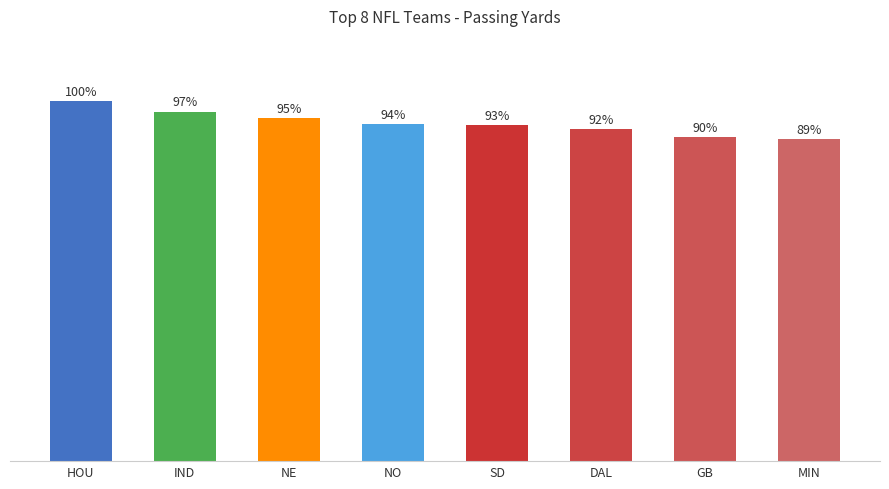

Count the values in the range 4287 to 4515.

5